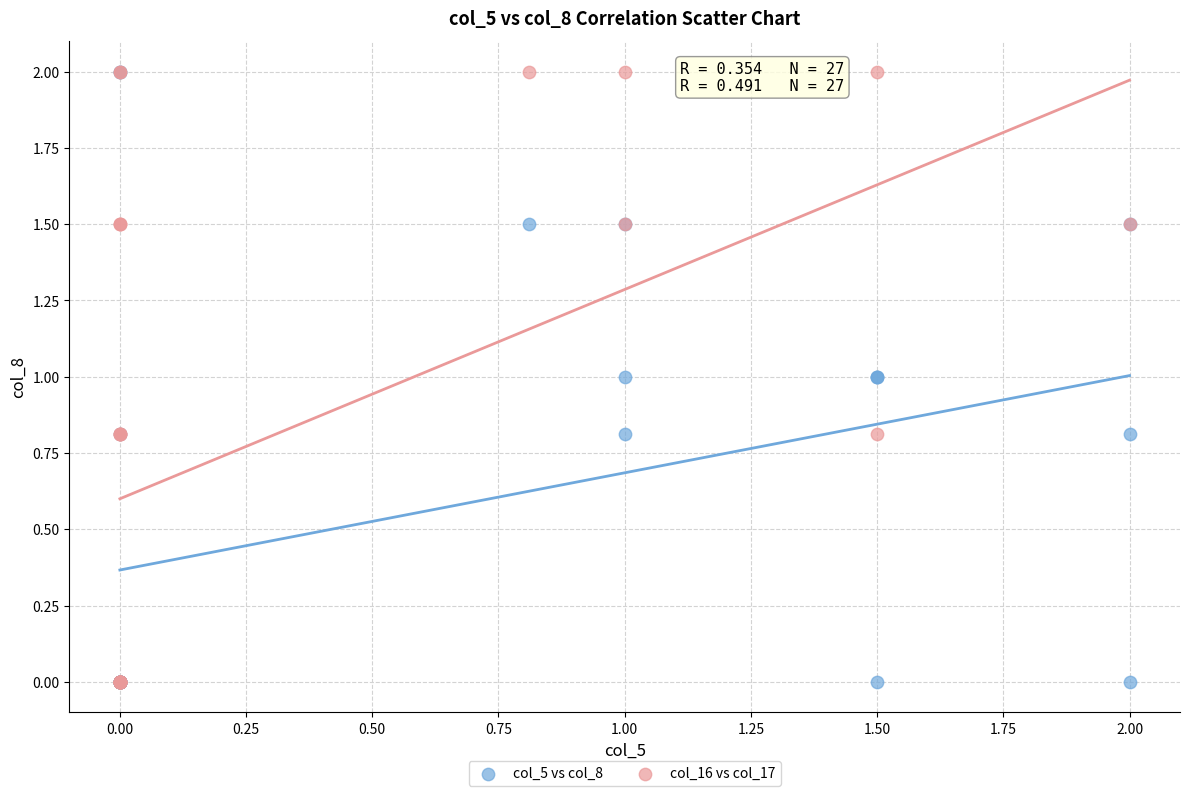

What are all the series names shown in the legend?

col_5 vs col_8, col_16 vs col_17